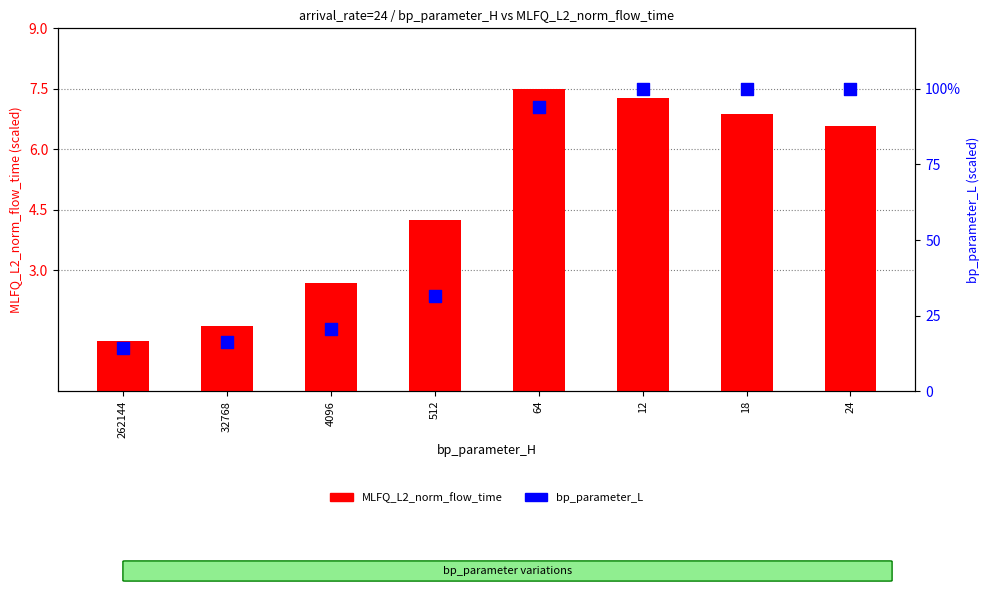

Is the value of MLFQ_L2_norm_flow_time at 12 greater than the value of bp_parameter_L at 24?

No